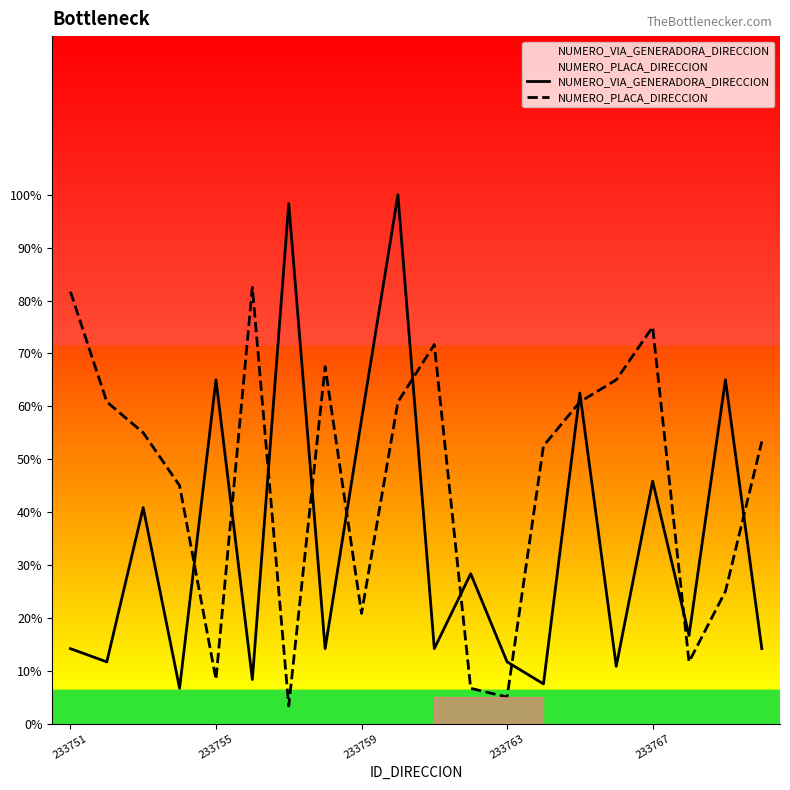

The NUMERO_VIA_GENERADORA_DIRECCION series shows 45.0 at 9. True or false?

False